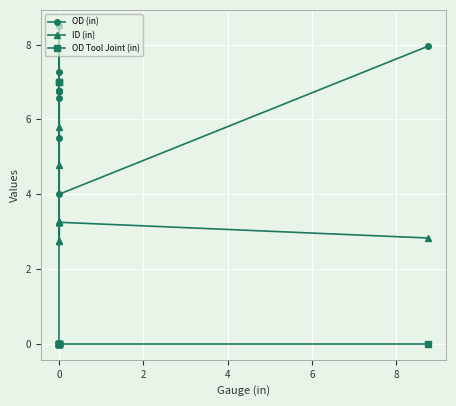

What is the difference between the maximum and second lowest values in the ID (in) series?

3.0